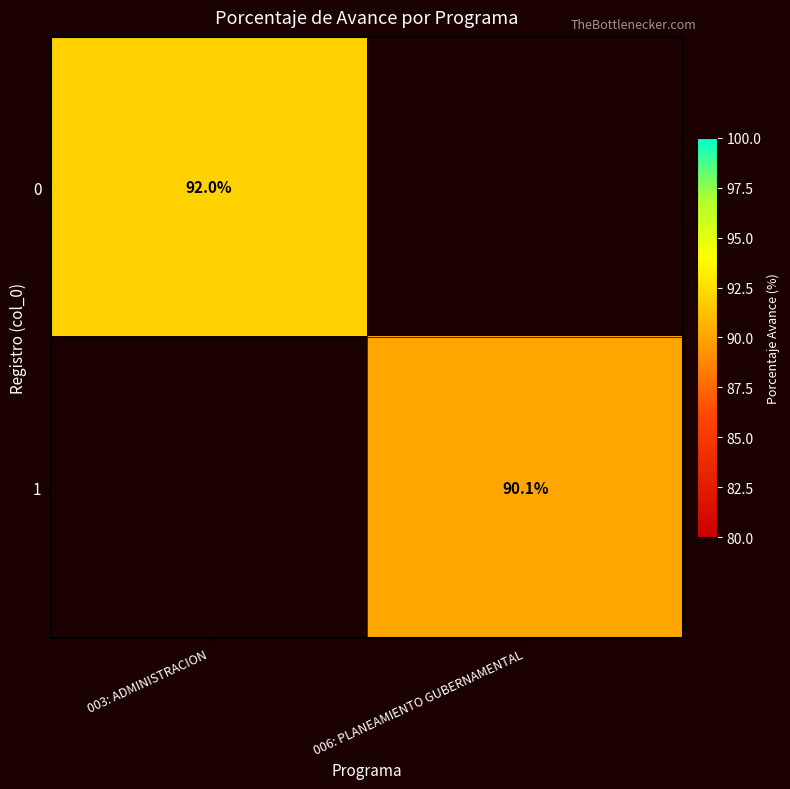

The 0 series shows 152.0 at 003: ADMINISTRACION. True or false?

False